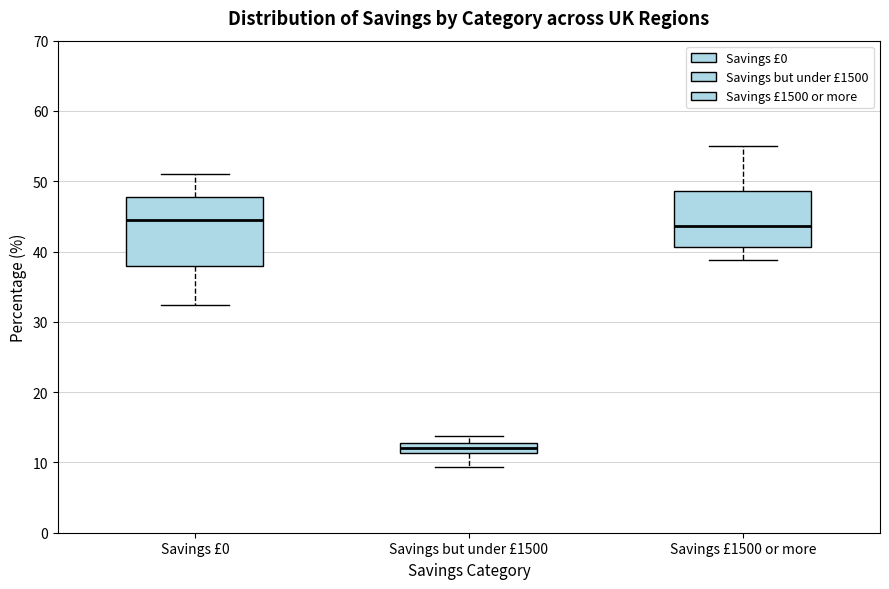

Which box has the lowest median line?

Savings but under £1500